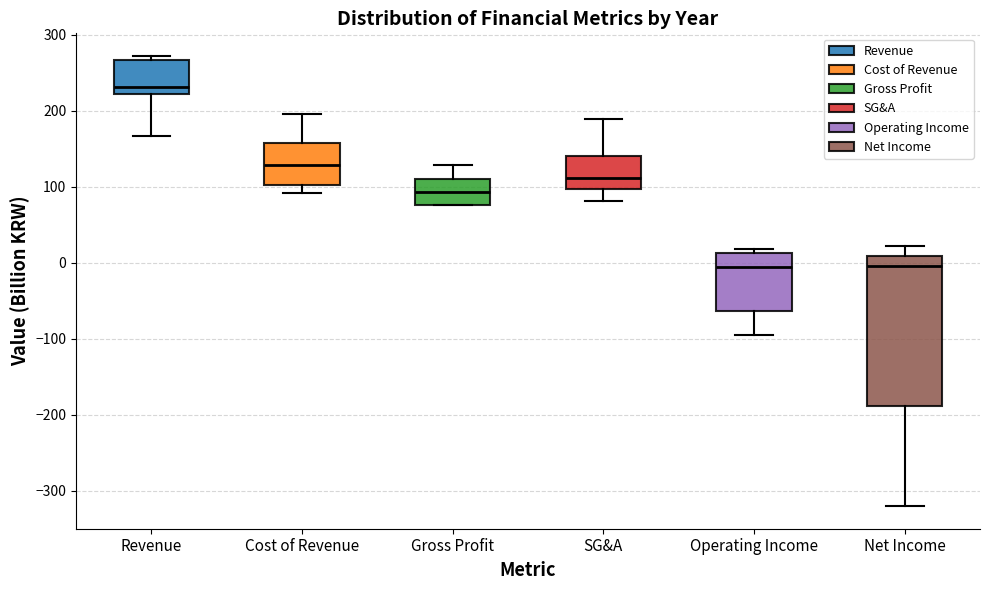

Where does the upper whisker of the box for Net Income end on the y-axis? The values are not printed on the chart, so give them approximately, as read against the axis.

20